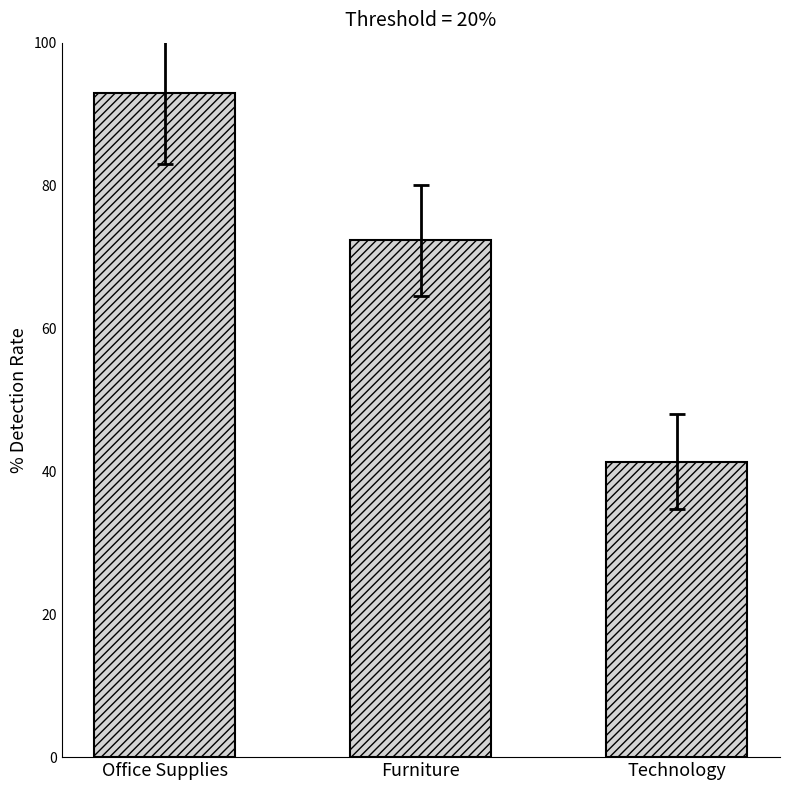

At which label does the data first exceed 72?

Office Supplies